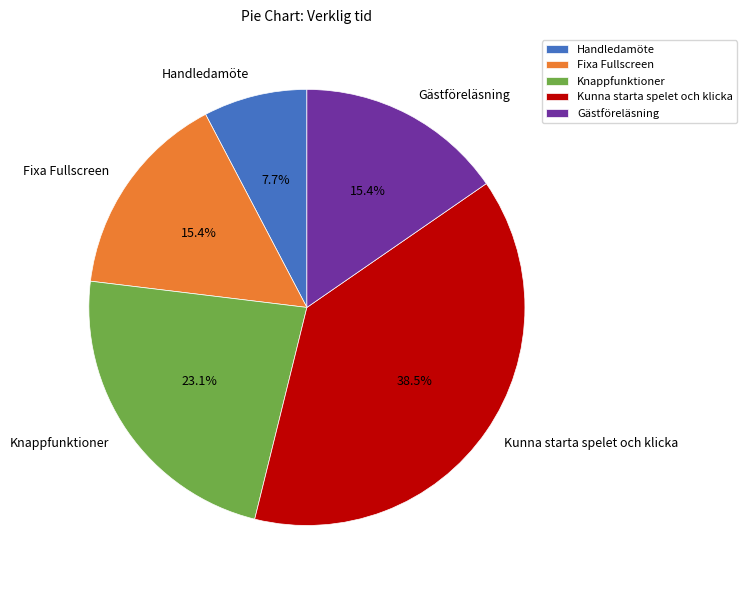

How many segments does this pie chart have?

5